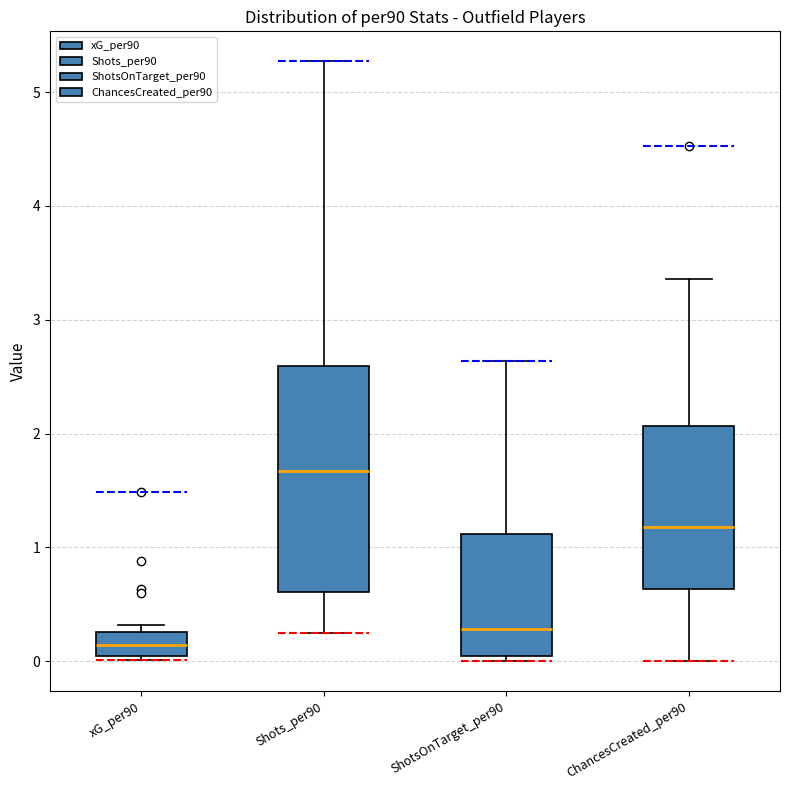

Comparing the boxes themselves (not the whiskers), which one is the tallest?

Shots_per90